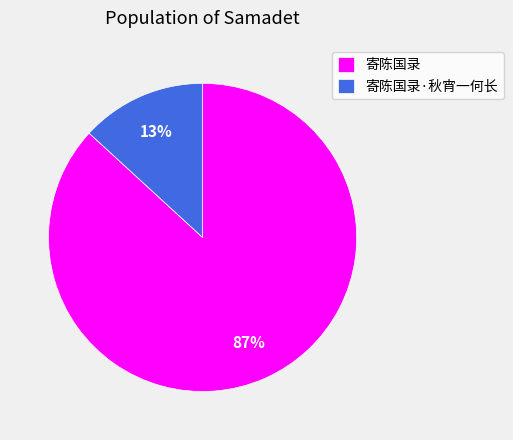

Between 寄陈国录 and 寄陈国录·秋宵一何长, which is larger?

寄陈国录